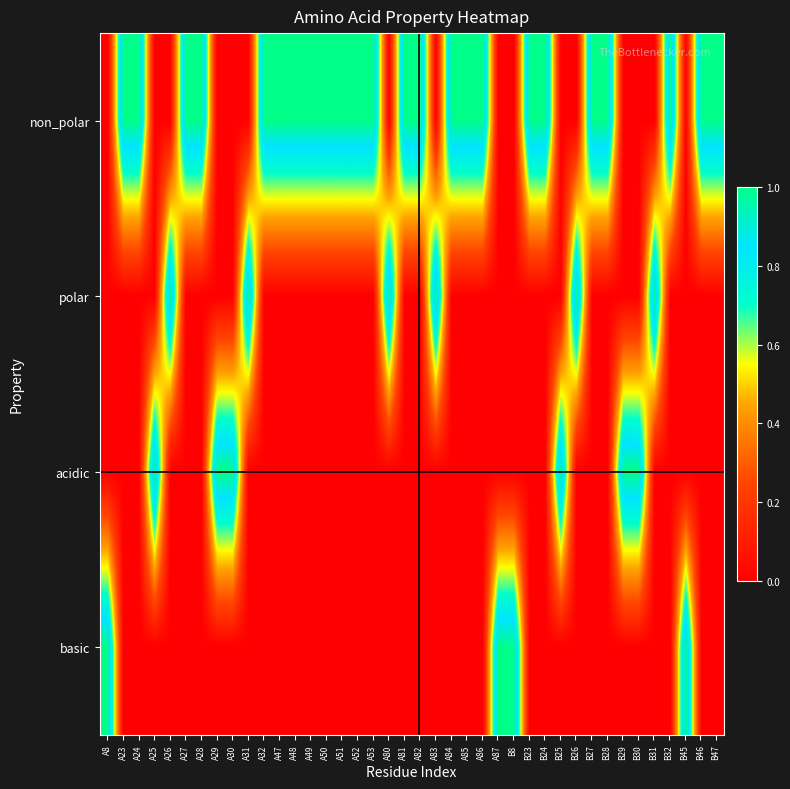

Reading right to left, list all the values displayed in this chart.

non_polar: B47=1	B46=1	B45=0	B32=1	B31=0	B30=0	B29=0	B28=1	B27=1	B26=0	B25=0	B24=1	B23=1	B8=0	A87=0	A86=1	A85=1	A84=1	A83=0	A82=1	A81=1	A80=0	A53=1	A52=1	A51=1	A50=1	A49=1	A48=1	A47=1	A32=1	A31=0	A30=0	A29=0	A28=1	A27=1	A26=0	A25=0	A24=1	A23=1	A8=0
polar: B47=0	B46=0	B45=0	B32=0	B31=1	B30=0	B29=0	B28=0	B27=0	B26=1	B25=0	B24=0	B23=0	B8=0	A87=0	A86=0	A85=0	A84=0	A83=1	A82=0	A81=0	A80=1	A53=0	A52=0	A51=0	A50=0	A49=0	A48=0	A47=0	A32=0	A31=1	A30=0	A29=0	A28=0	A27=0	A26=1	A25=0	A24=0	A23=0	A8=0
acidic: B47=0	B46=0	B45=0	B32=0	B31=0	B30=1	B29=1	B28=0	B27=0	B26=0	B25=1	B24=0	B23=0	B8=0	A87=0	A86=0	A85=0	A84=0	A83=0	A82=0	A81=0	A80=0	A53=0	A52=0	A51=0	A50=0	A49=0	A48=0	A47=0	A32=0	A31=0	A30=1	A29=1	A28=0	A27=0	A26=0	A25=1	A24=0	A23=0	A8=0
basic: B47=0	B46=0	B45=1	B32=0	B31=0	B30=0	B29=0	B28=0	B27=0	B26=0	B25=0	B24=0	B23=0	B8=1	A87=1	A86=0	A85=0	A84=0	A83=0	A82=0	A81=0	A80=0	A53=0	A52=0	A51=0	A50=0	A49=0	A48=0	A47=0	A32=0	A31=0	A30=0	A29=0	A28=0	A27=0	A26=0	A25=0	A24=0	A23=0	A8=1